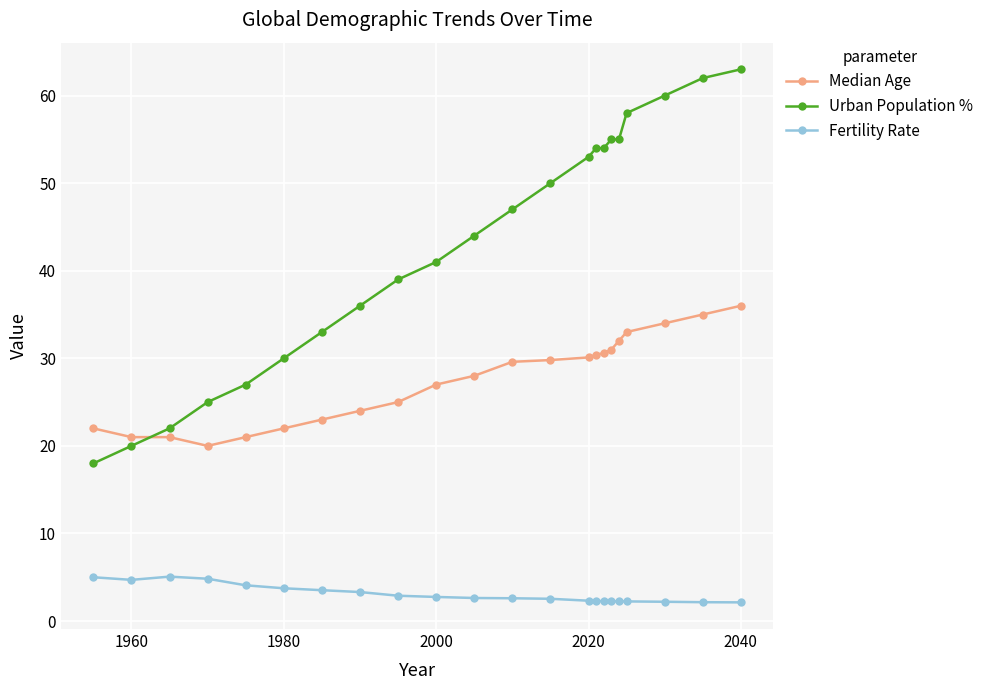

Which series has the largest total across all categories?

Urban Population %